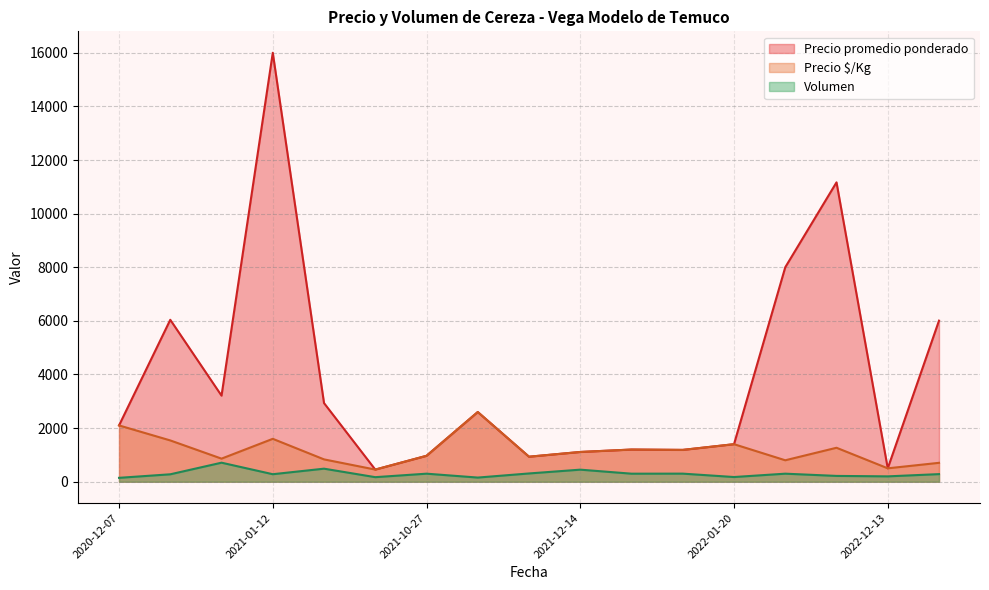

Which series has the widest spread of values?

Precio promedio ponderado